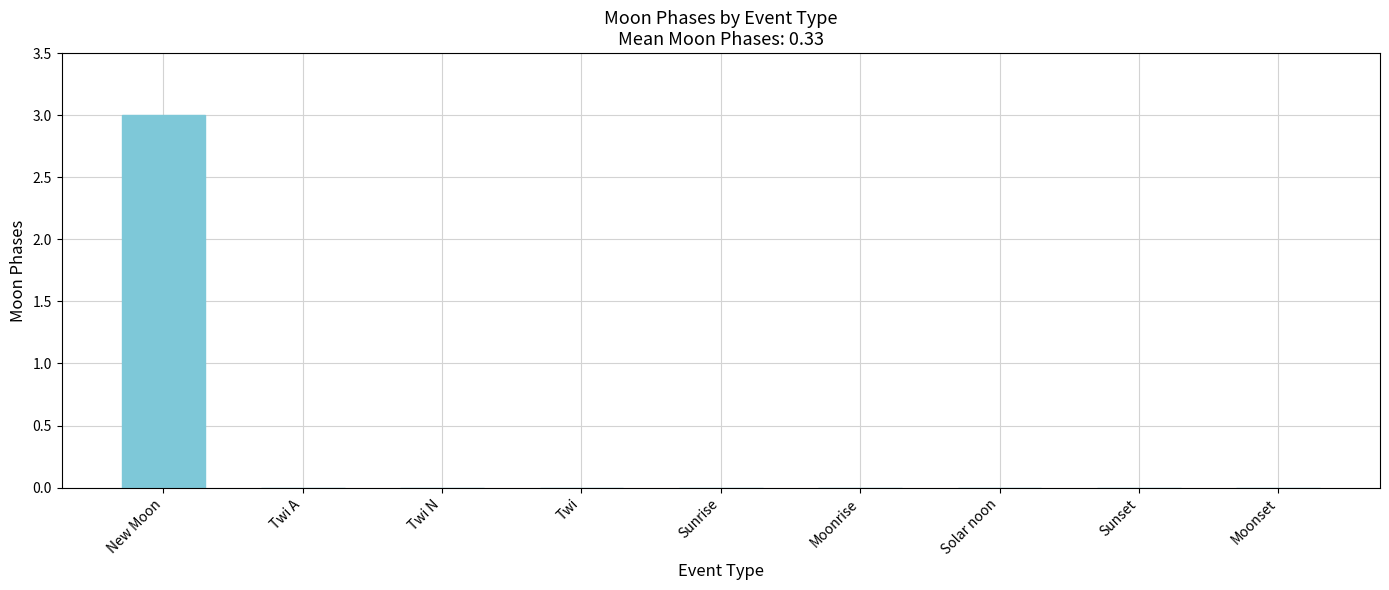

Between Twi N and New Moon, which is larger?

New Moon